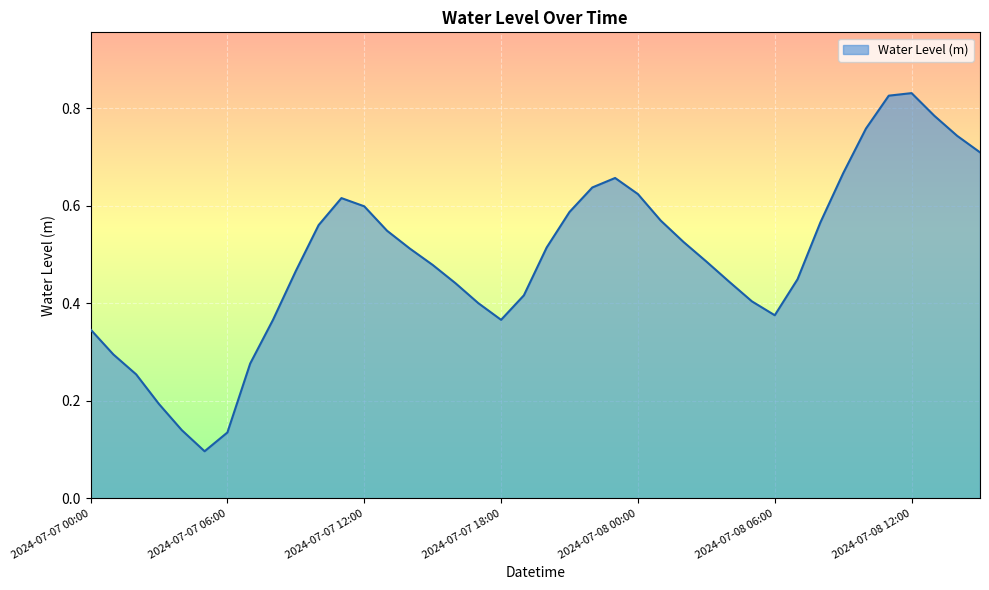

How many lines are shown in the chart?

1